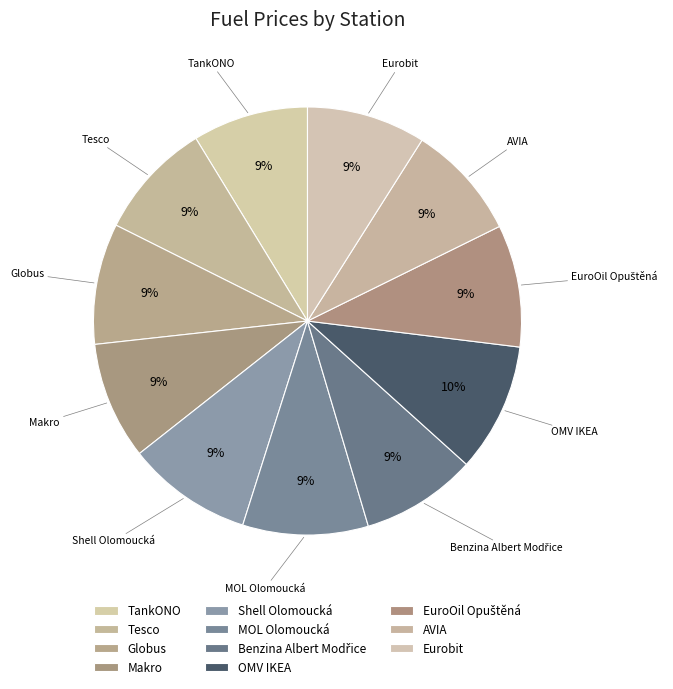

What is the ratio of the value at OMV IKEA to the value at MOL Olomoucká?

1.0